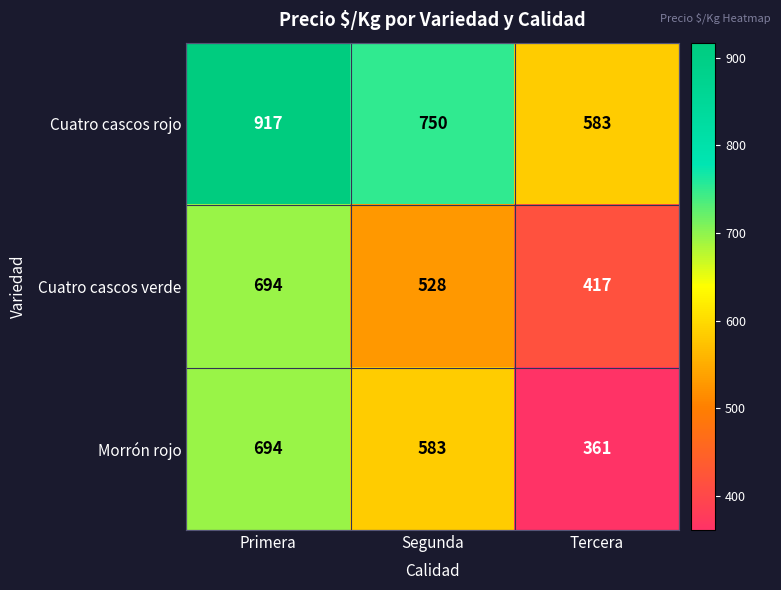

Which label corresponds to the largest value in the chart?

Primera